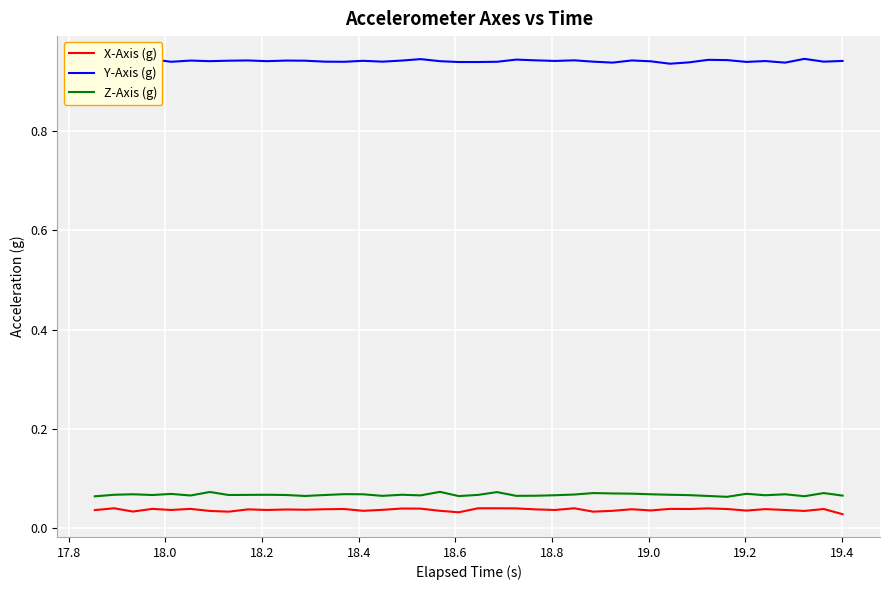

True or false: X-Axis (g) and Y-Axis (g) cross at least once.

False